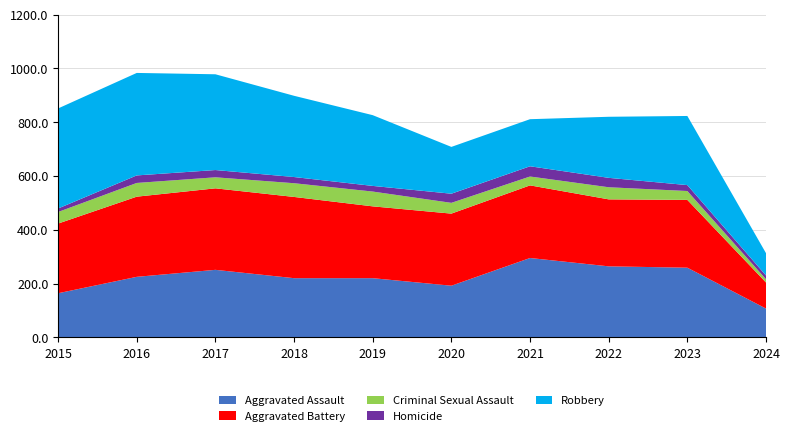

Reading right to left, list all the values displayed in this chart.

Aggravated Assault: 2024=107	2023=259	2022=264	2021=295	2020=192	2019=220	2018=220	2017=251	2016=225	2015=164
Aggravated Battery: 2024=97	2023=252	2022=249	2021=270	2020=268	2019=267	2018=302	2017=303	2016=298	2015=259
Criminal Sexual Assault: 2024=12	2023=33	2022=45	2021=33	2020=40	2019=55	2018=51	2017=41	2016=51	2015=43
Homicide: 2024=14	2023=22	2022=35	2021=38	2020=34	2019=21	2018=23	2017=27	2016=28	2015=13
Robbery: 2024=83	2023=257	2022=227	2021=175	2020=174	2019=263	2018=302	2017=356	2016=381	2015=372